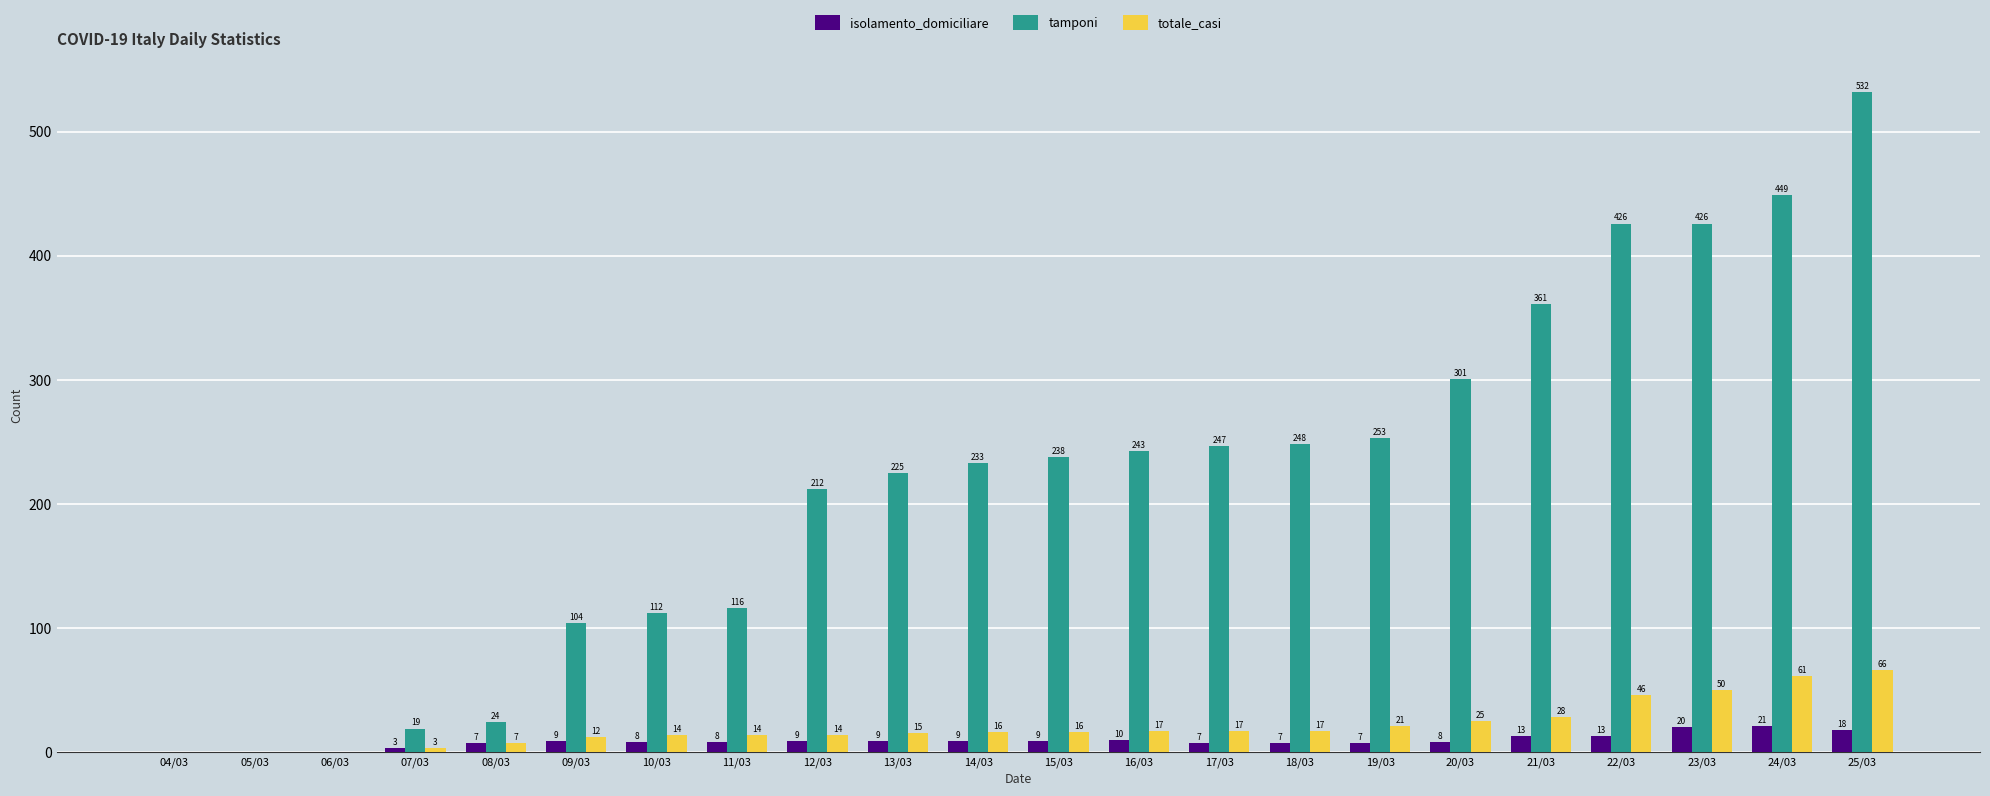

Reading left to right, what are all the values shown in this chart?

isolamento_domiciliare: 0	0	0	3	7	9	8	8	9	9	9	9	10	7	7	7	8	13	13	20	21	18
tamponi: 0	0	0	19	24	104	112	116	212	225	233	238	243	247	248	253	301	361	426	426	449	532
totale_casi: 0	0	0	3	7	12	14	14	14	15	16	16	17	17	17	21	25	28	46	50	61	66